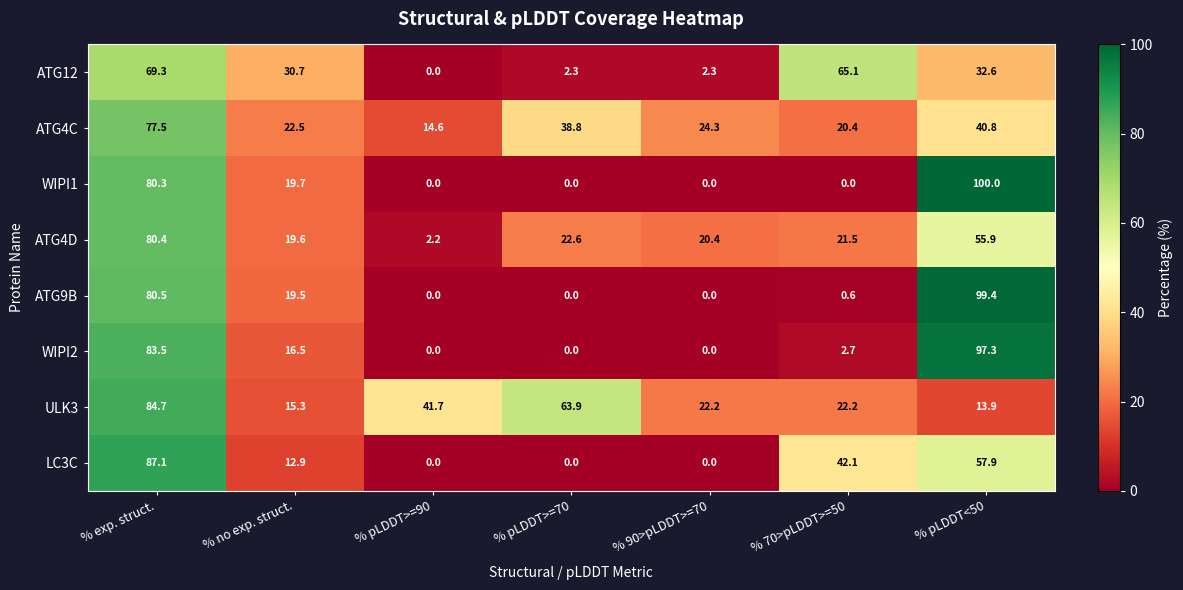

What is the difference between the second highest and second lowest values in the ATG4C series?

20.4